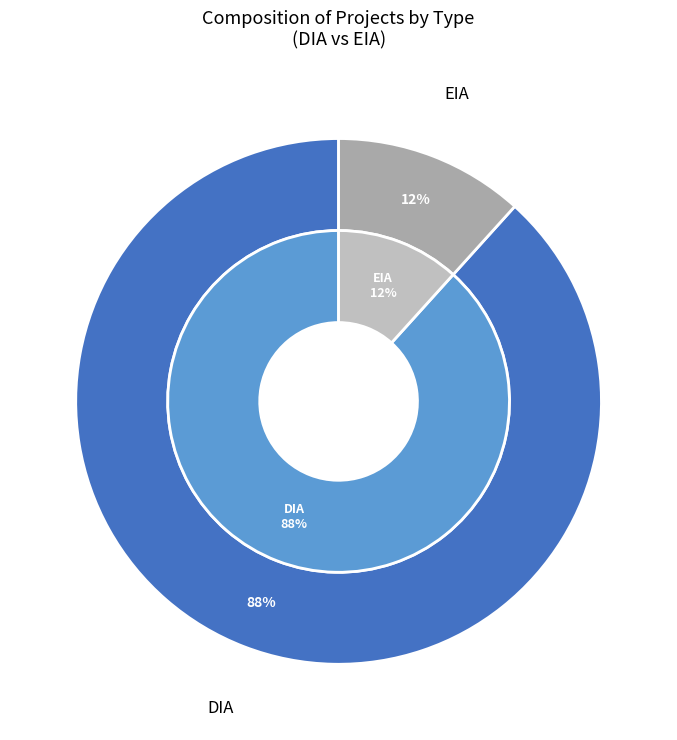

Is it true that DIA is 71% of the pie?

False